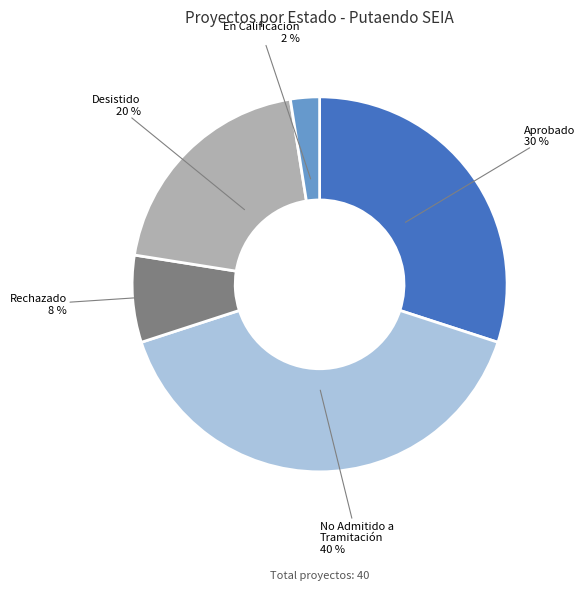

Is there a majority slice in this chart?

No